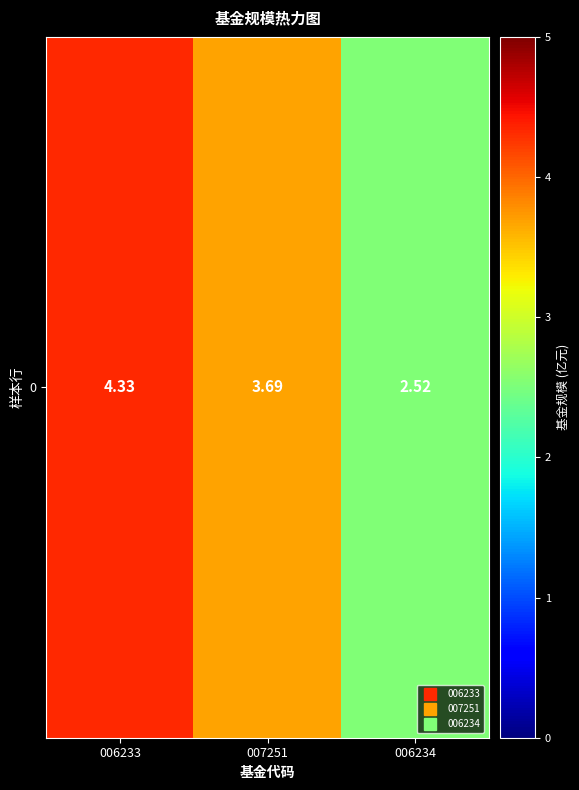

At which category does the chart reach its minimum across all series?

006234